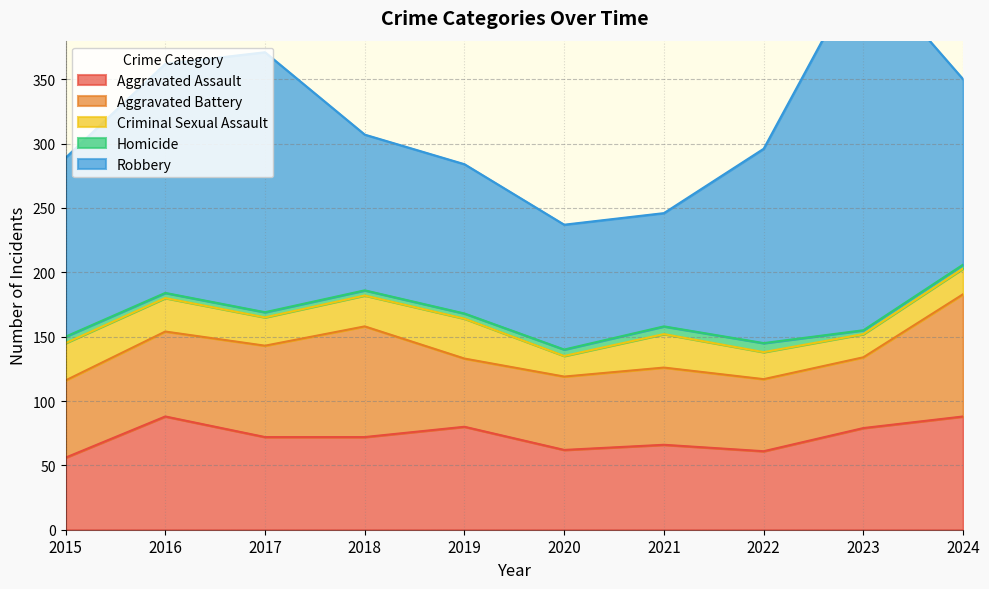

The value of Robbery at 2020 is 97. True or false?

True